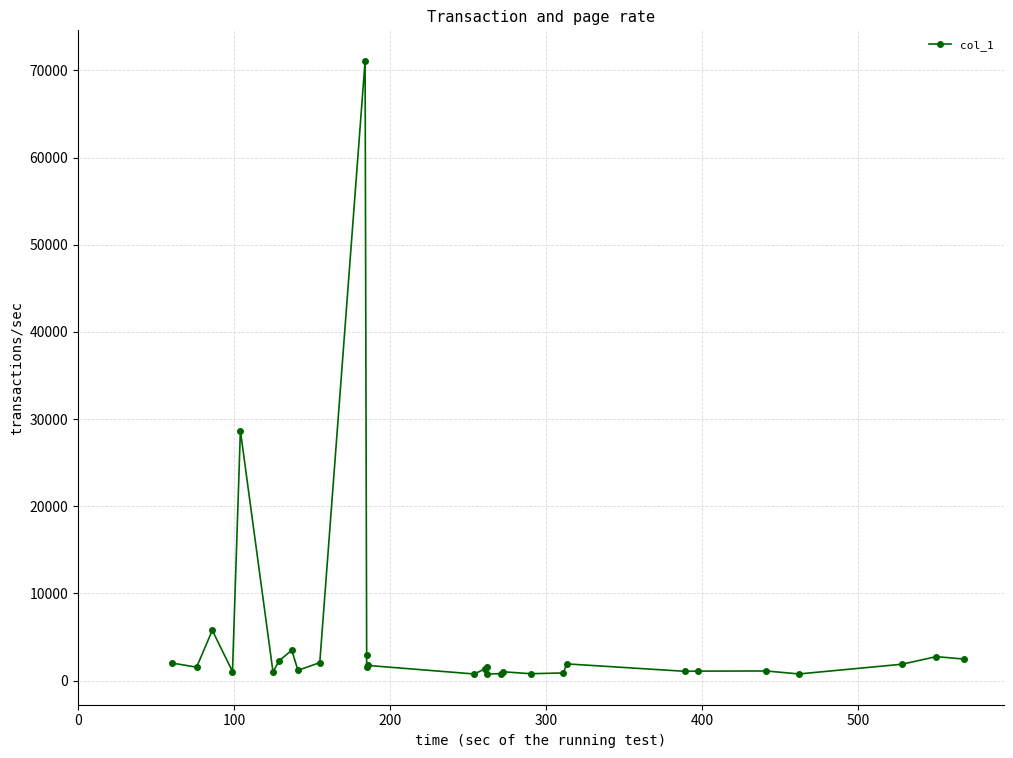

What is the maximum value shown in the chart?

71079.0